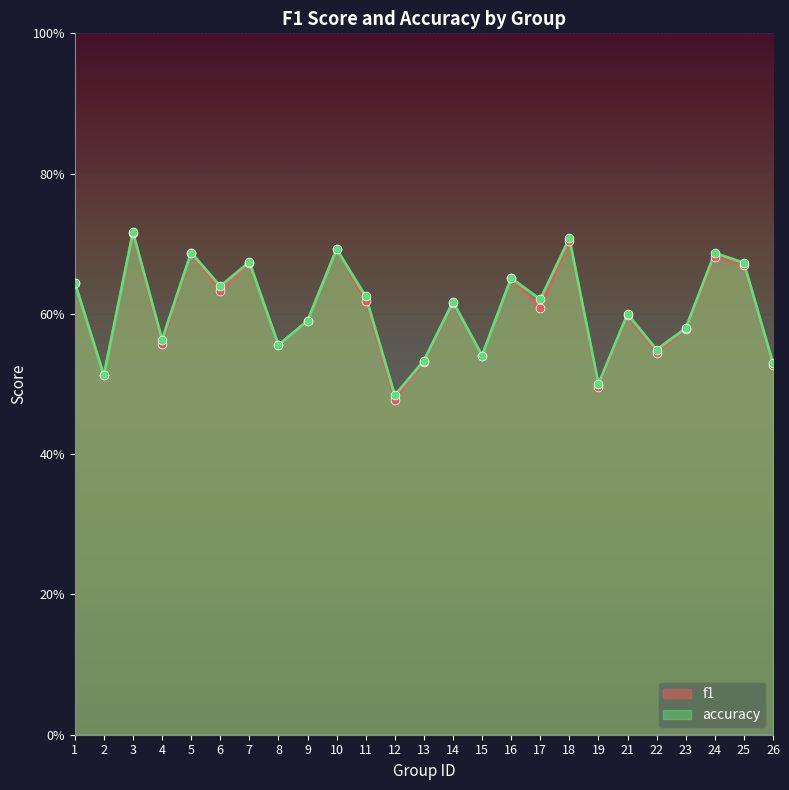

At which category is the sum across all series the highest?

3